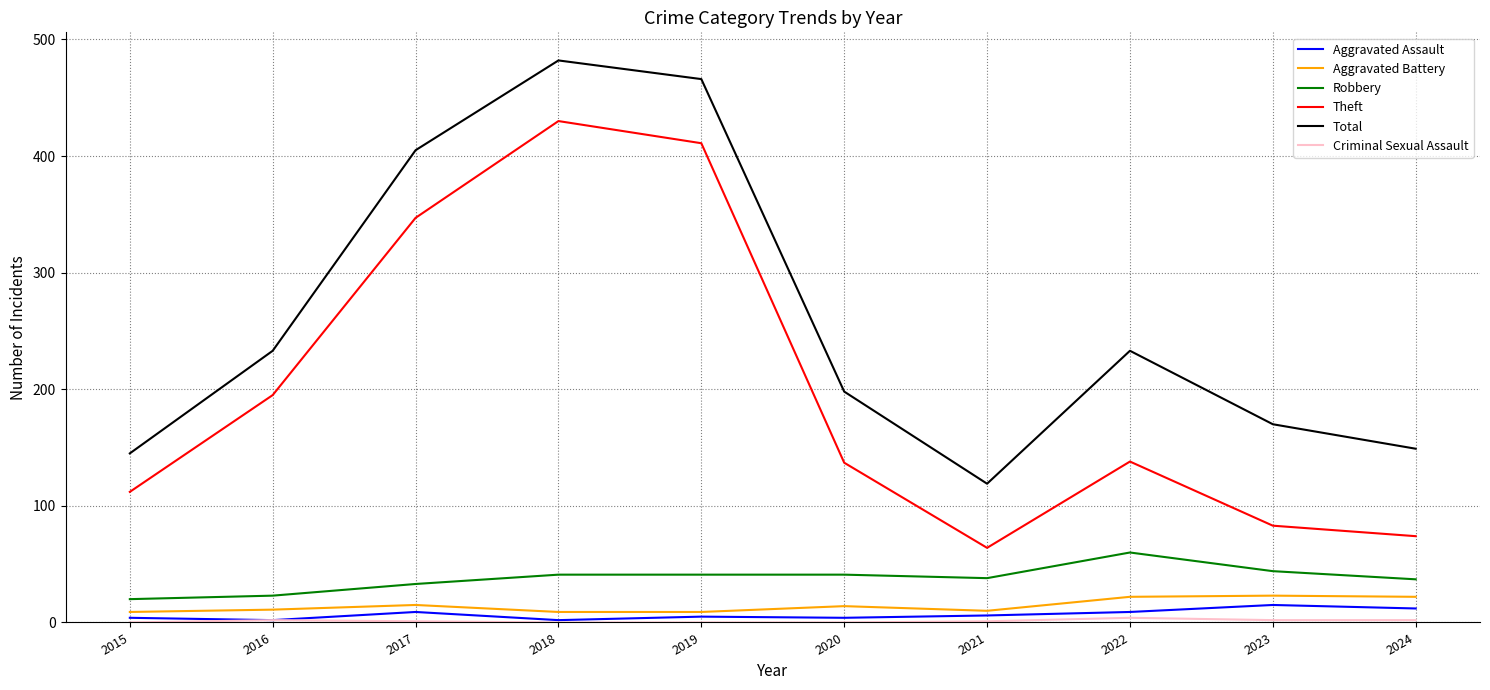

How many lines are shown in the chart?

6